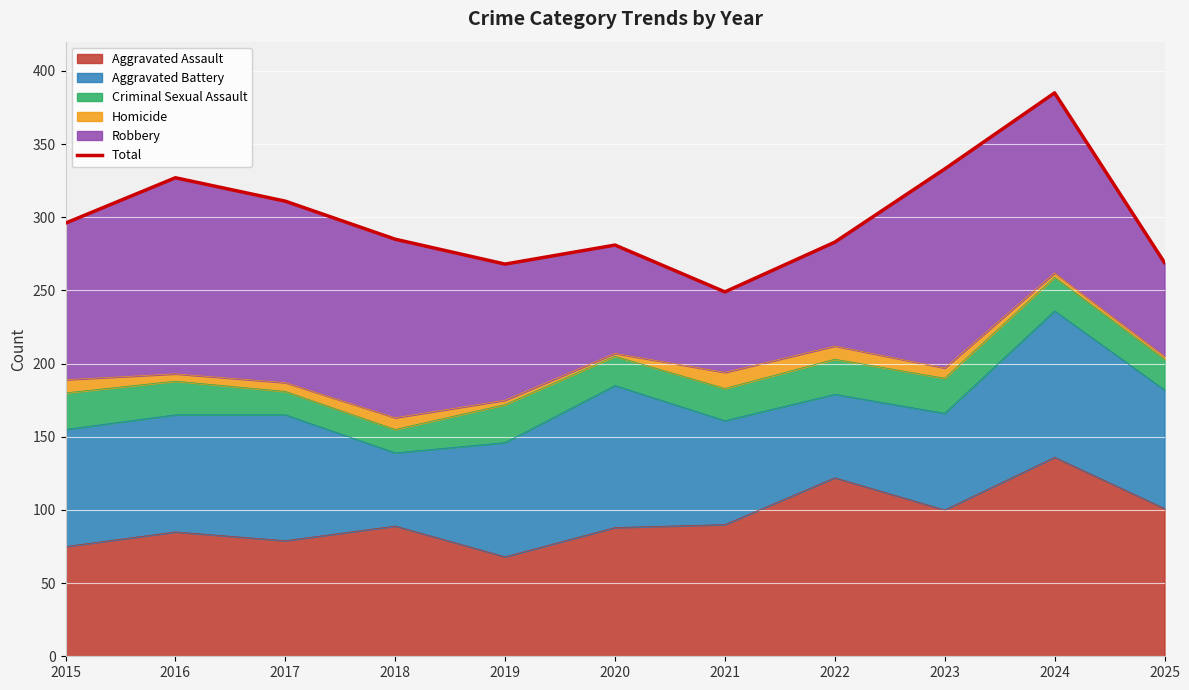

What is the difference between the maximum and second lowest values?

117